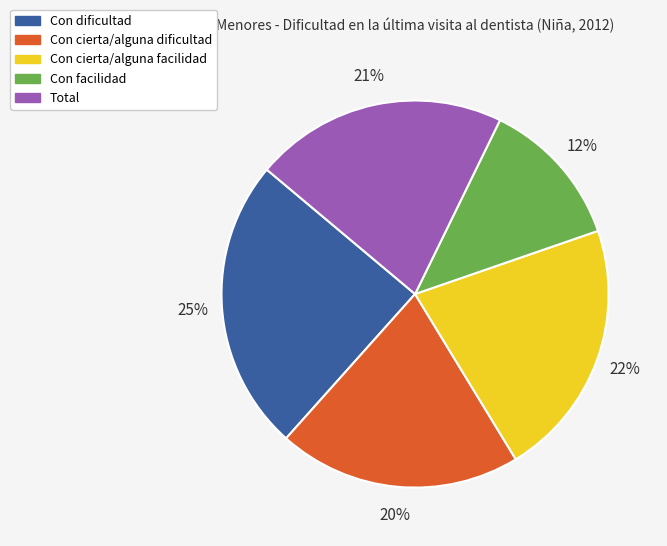

How many slices are in this pie chart?

5